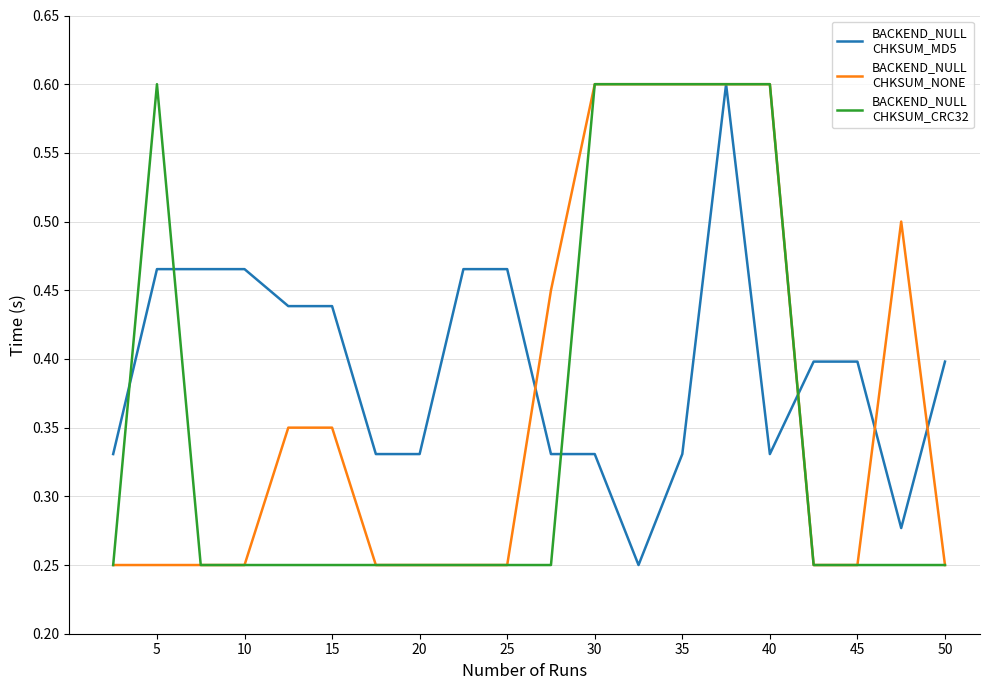

What is the maximum value shown in the chart?

0.6